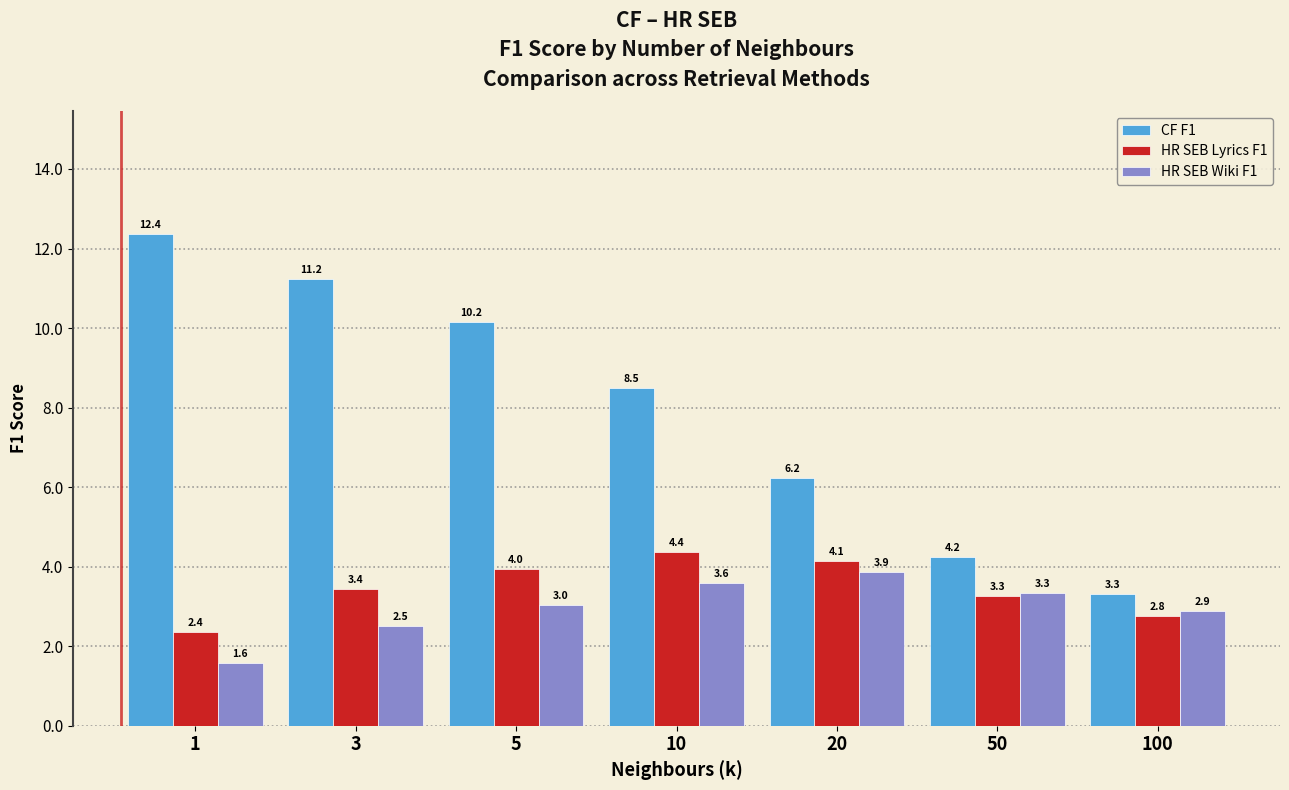

Reading left to right, extract all data points from this chart.

CF F1: 12.4	11.2	10.2	8.5	6.2	4.2	3.3
HR SEB Lyrics F1: 2.4	3.4	4.0	4.4	4.1	3.3	2.8
HR SEB Wiki F1: 1.6	2.5	3.0	3.6	3.9	3.3	2.9